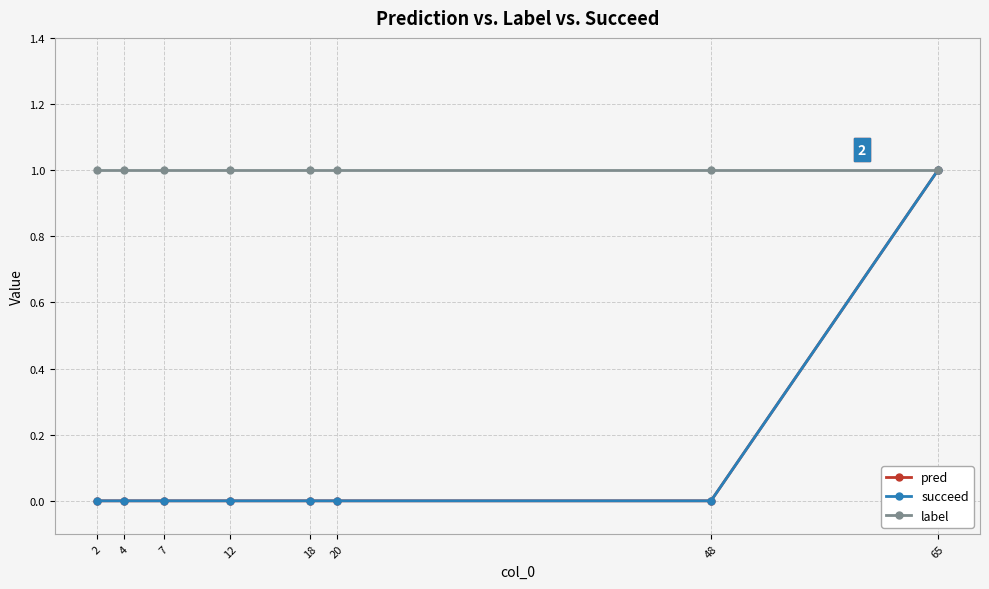

Which series has the largest total across all categories?

label